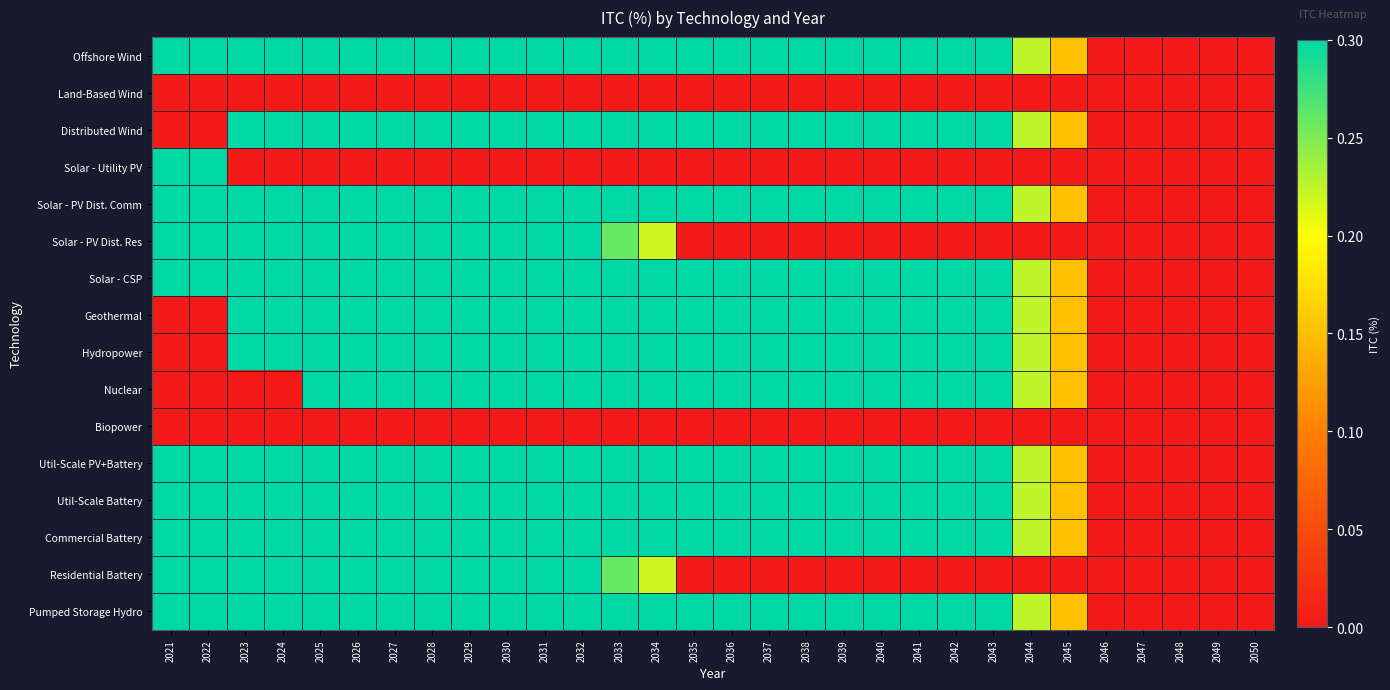

What is the difference between the highest and lowest values at 2025?

0.3